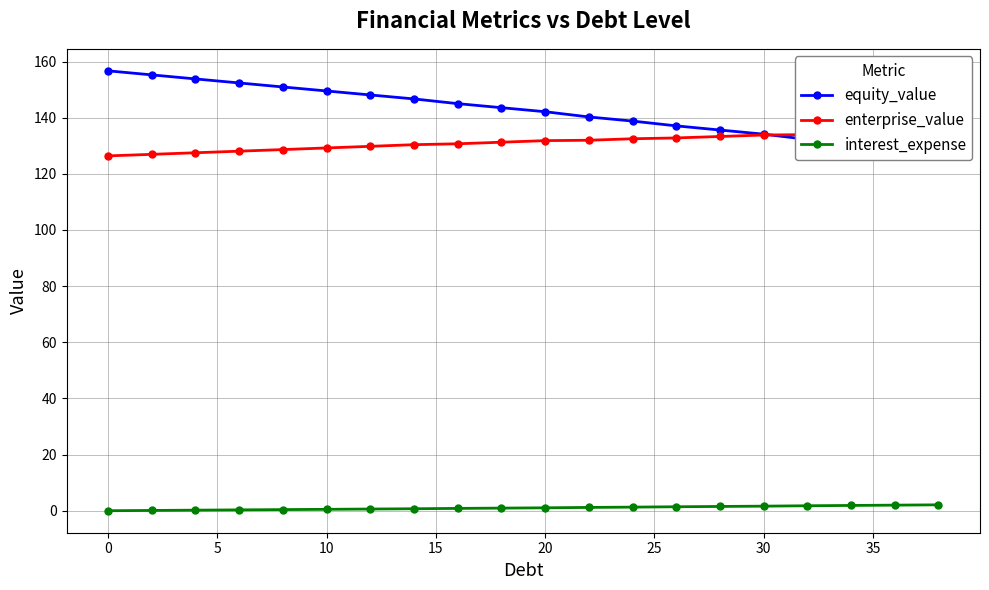

Reading right to left, transcribe all the data shown in this chart.

equity_value: 127.8	129.3	130.8	132.3	134.1	135.6	137.1	138.8	140.3	142.1	143.6	145.0	146.7	148.1	149.5	150.9	152.4	153.8	155.2	156.7
enterprise_value: 135.5	135.0	134.5	134.0	133.8	133.3	132.8	132.5	132.0	131.8	131.3	130.7	130.4	129.8	129.2	128.6	128.1	127.5	126.9	126.4
interest_expense: 2.1	2.0	1.9	1.8	1.6	1.5	1.4	1.3	1.2	1.0	0.9	0.8	0.7	0.6	0.5	0.4	0.3	0.2	0.1	0.0